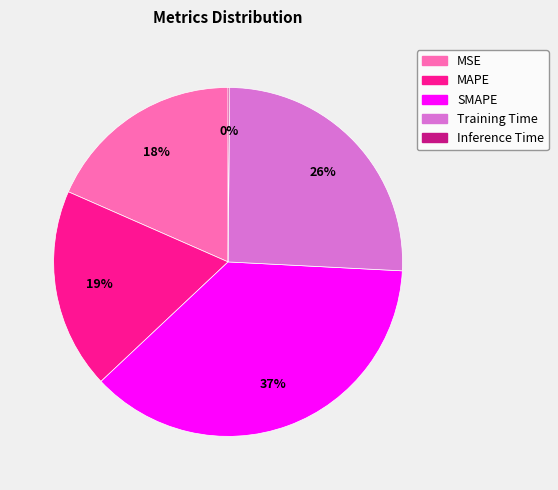

To the nearest percent, what is the average slice percentage?

20%